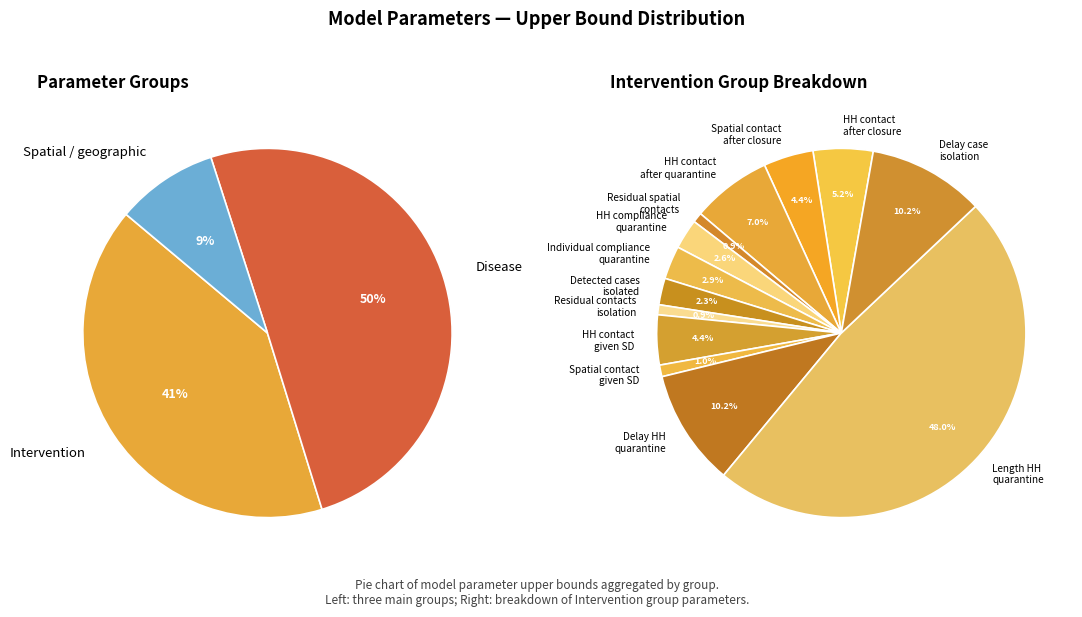

To the nearest percent, what is the difference between the 12 and 9 slice percentages?

4%